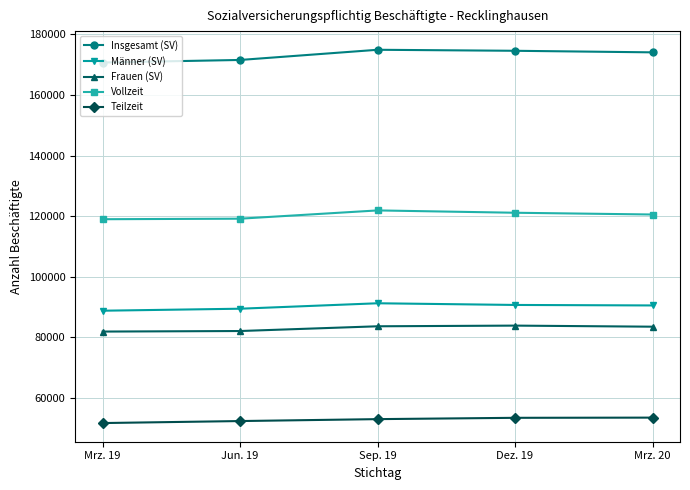

What is the label of the 4th point from the left?

Dez. 19